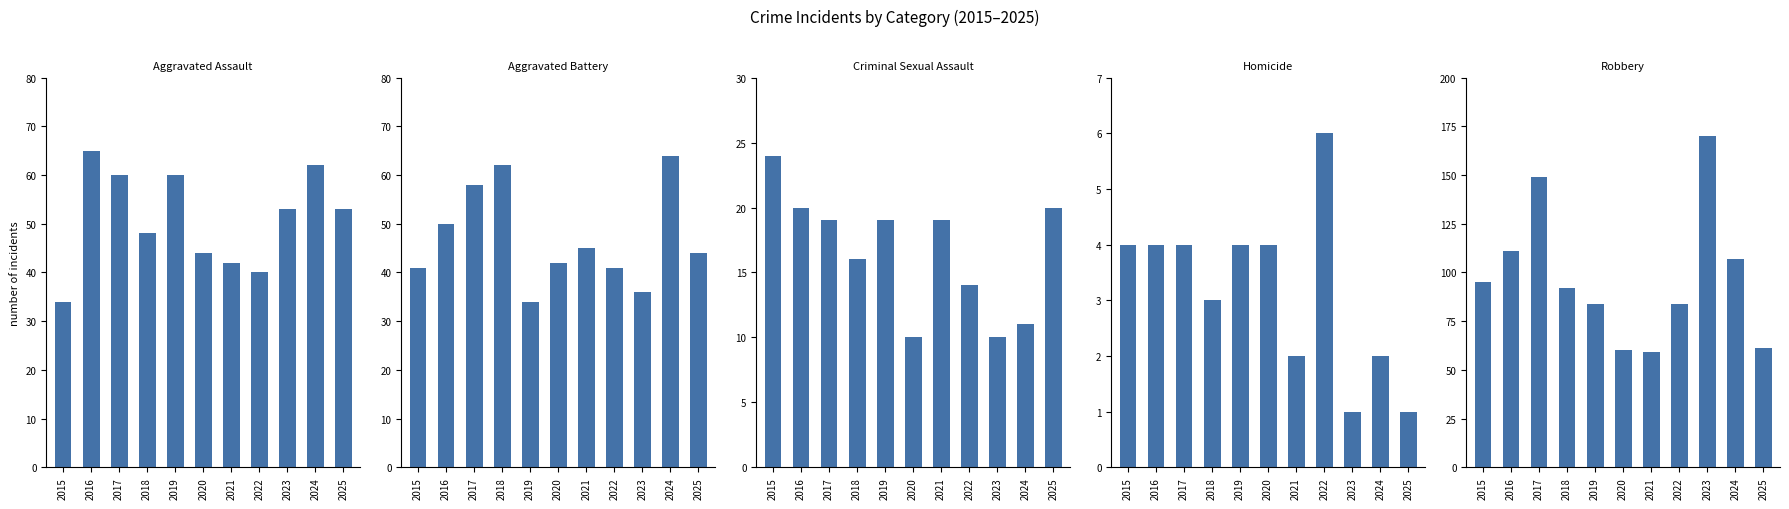

How many distinct data groups are displayed?

5